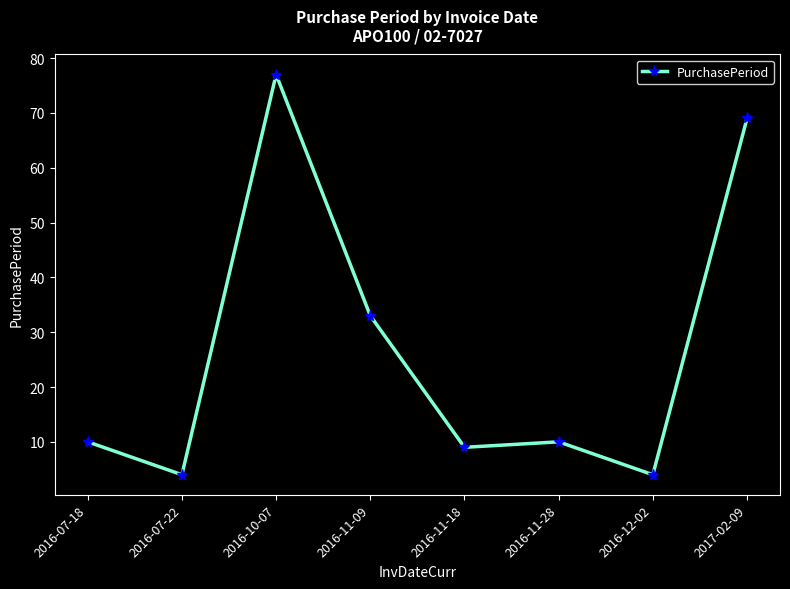

What is the smallest value displayed?

4